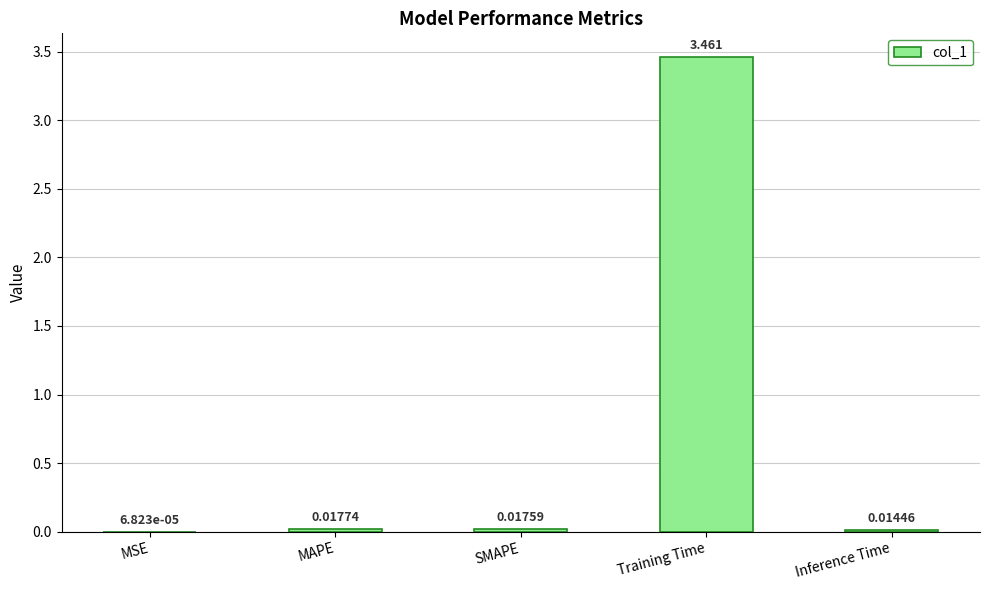

Where is the data nearest to the value 1?

MAPE